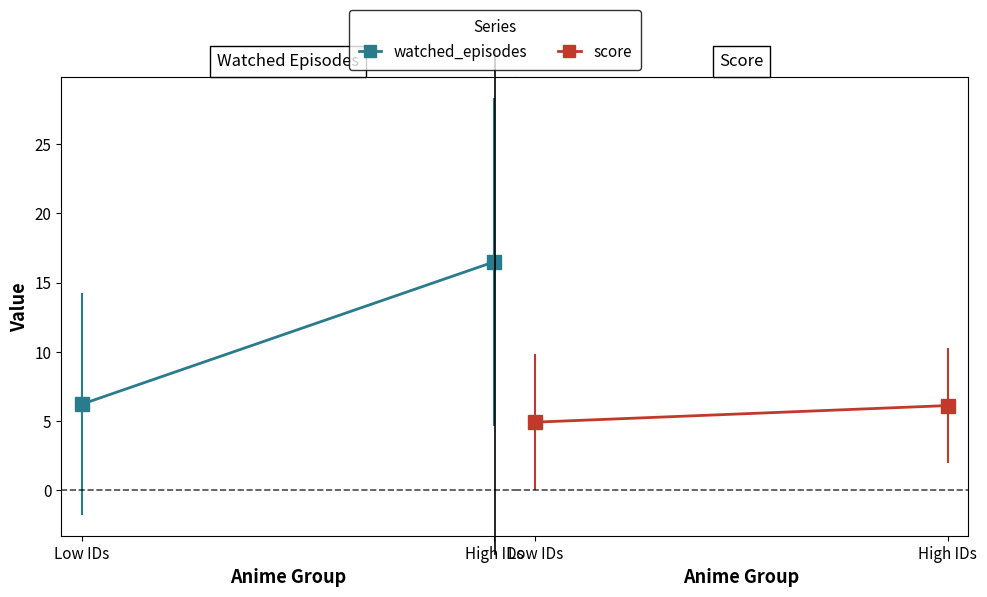

What is the spread (max minus min) of values at Low IDs?

1.3